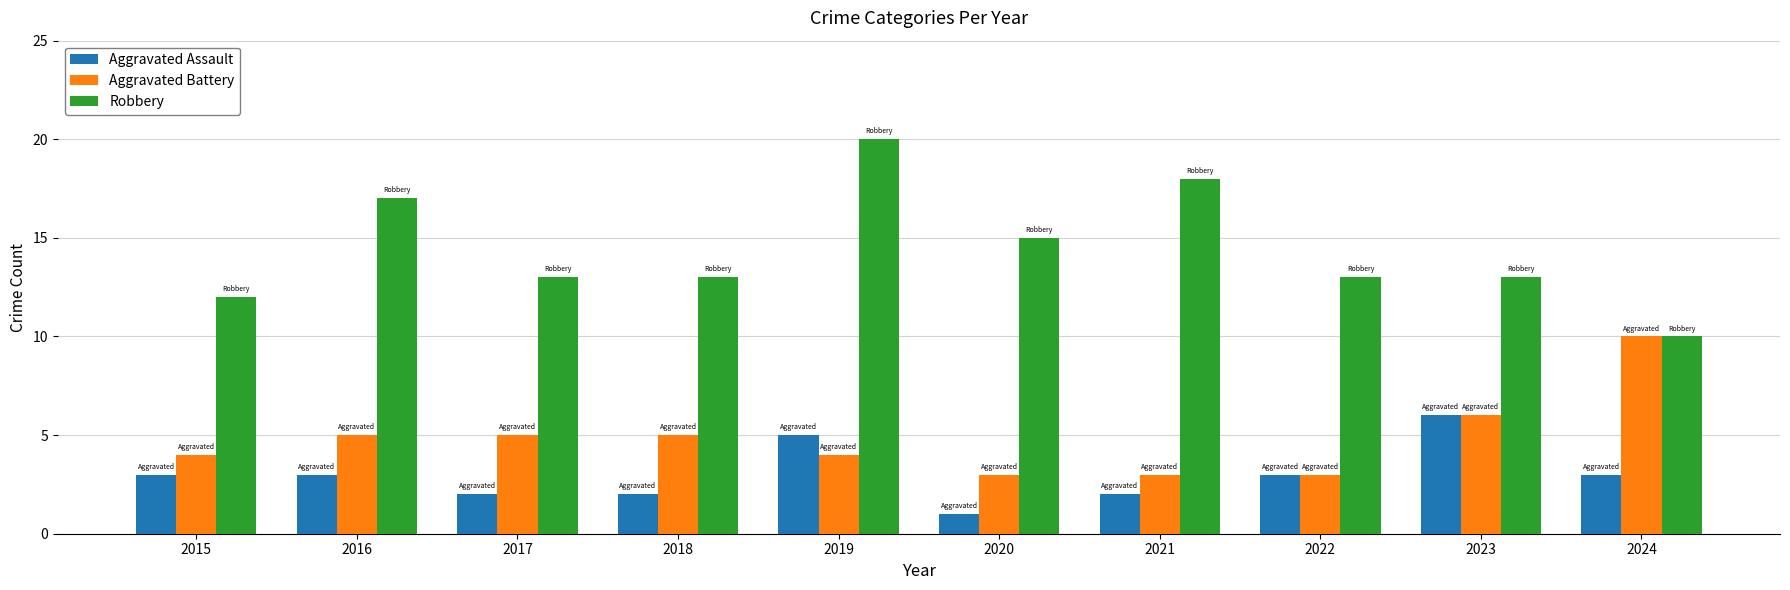

Does the chart contain any negative values?

No